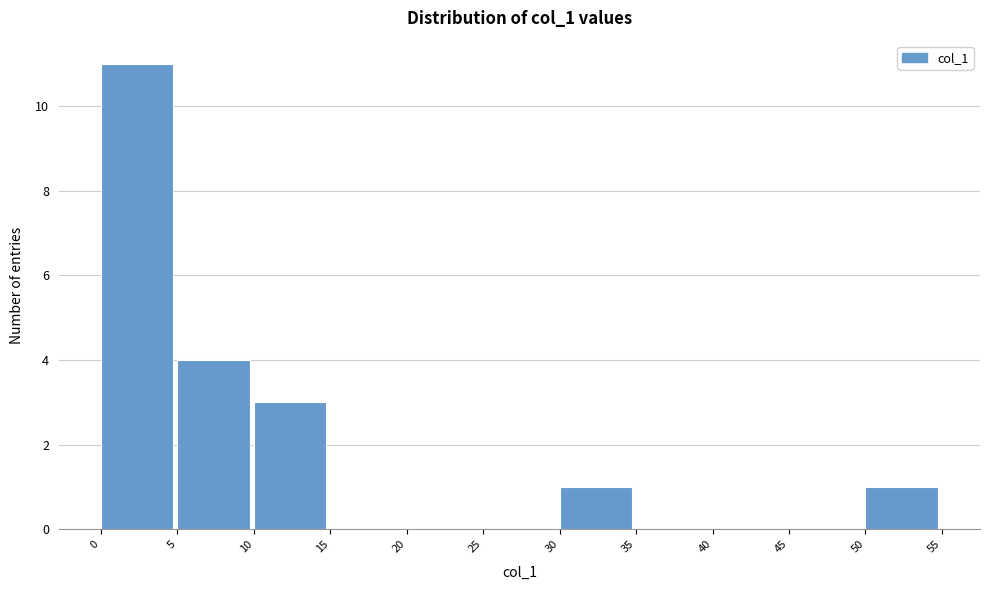

Reading left to right, list every bar in this chart as the range it spans on the x-axis followed by its height. The values are not printed on the chart, so give them approximately, as read against the axis.

0 to 5: 11
5 to 10: 4
10 to 15: 3
15 to 20: 0
20 to 25: 0
25 to 30: 0
30 to 35: 1
35 to 40: 0
40 to 45: 0
45 to 50: 0
50 to 55: 1